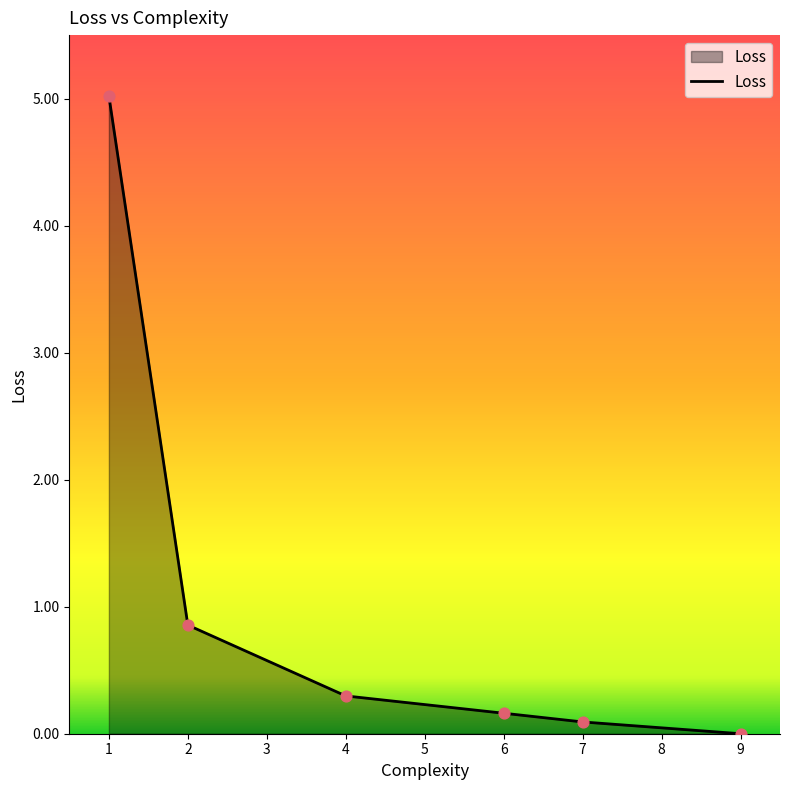

Which has a higher value, 7 or 1?

1